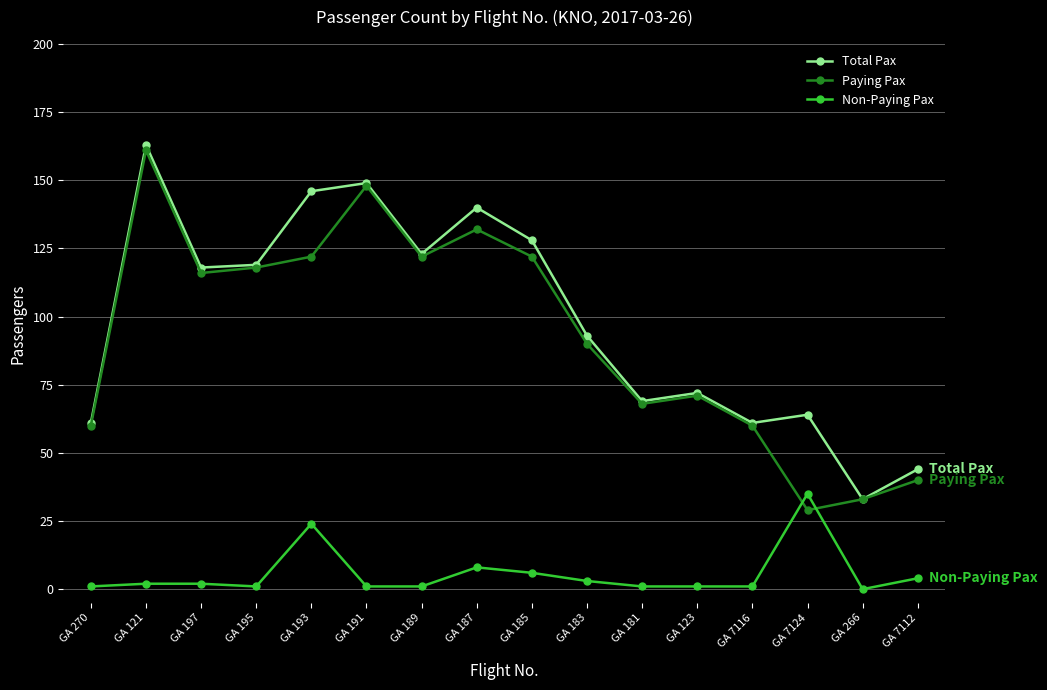

At which category is the sum across all series the highest?

GA 121